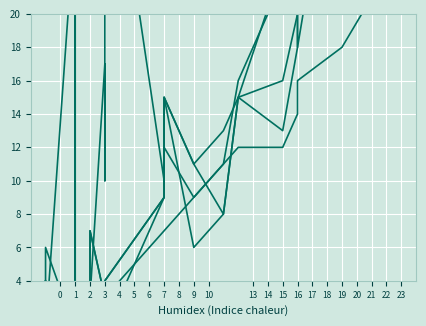

What is the label of the 7th point from the left?

1